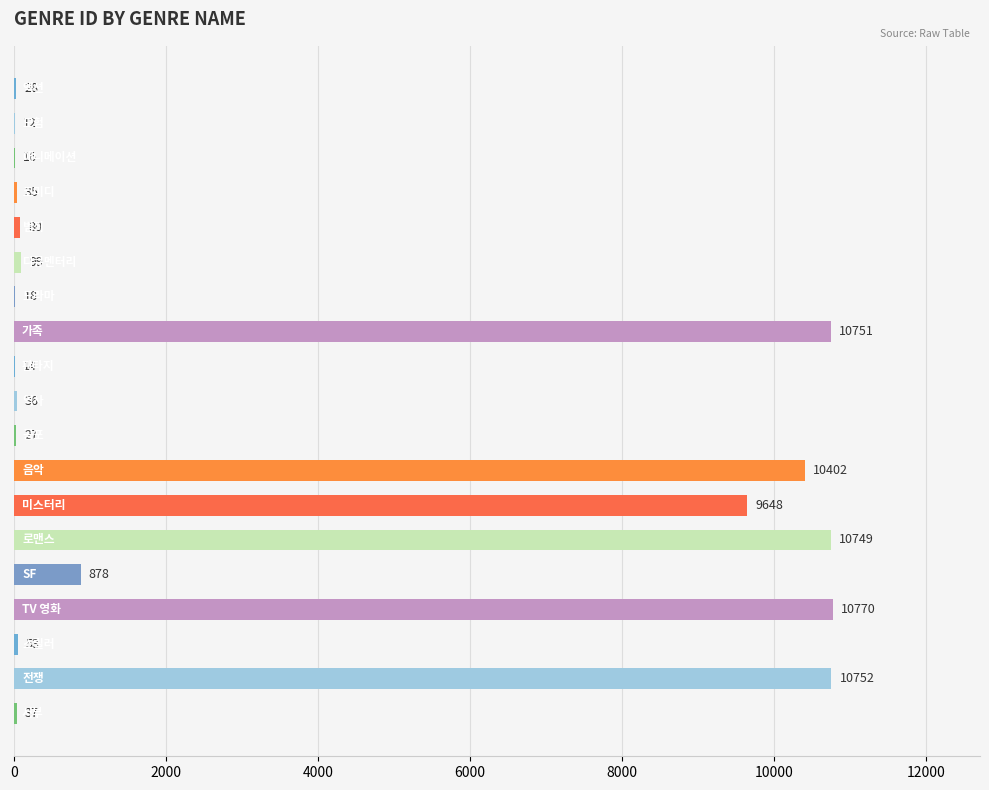

What is the maximum value shown in the chart?

10770